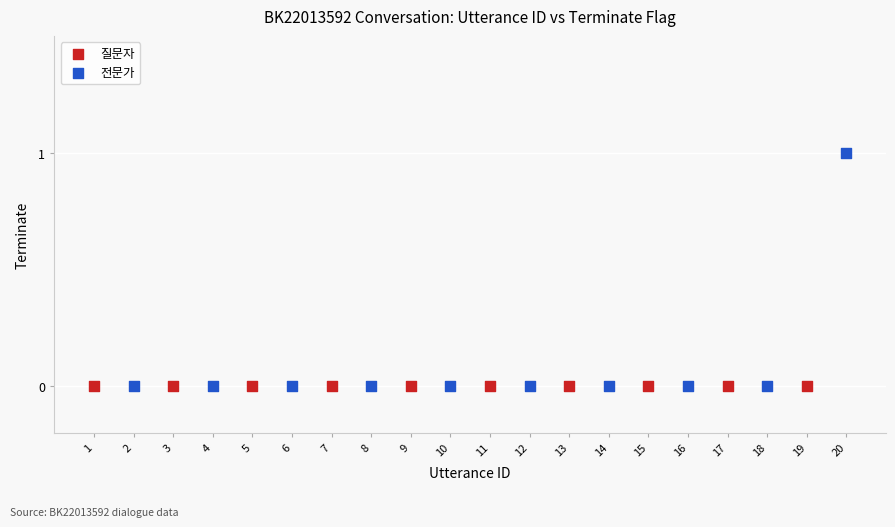

Which series contains the highest Y value?

전문가